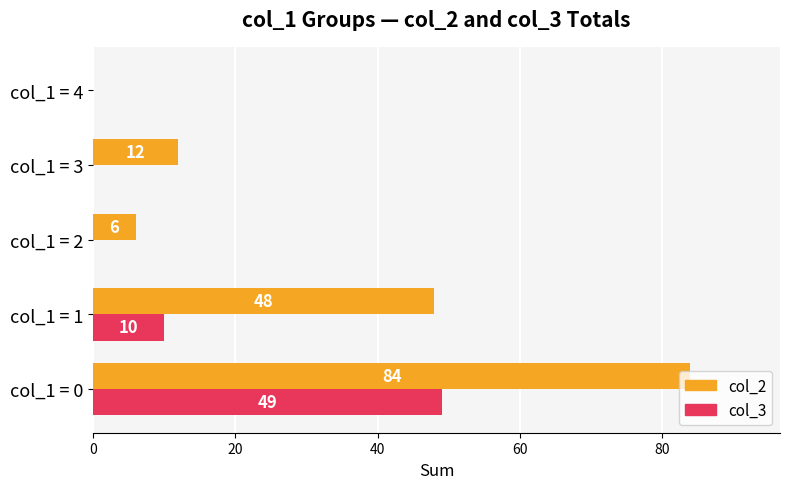

Which series has the largest range (max minus min)?

col_2